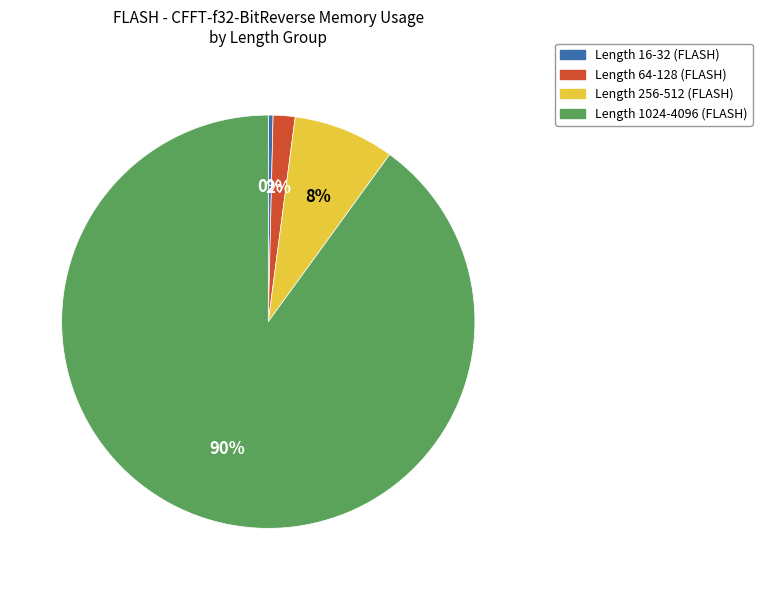

Does any single category account for the majority?

Yes